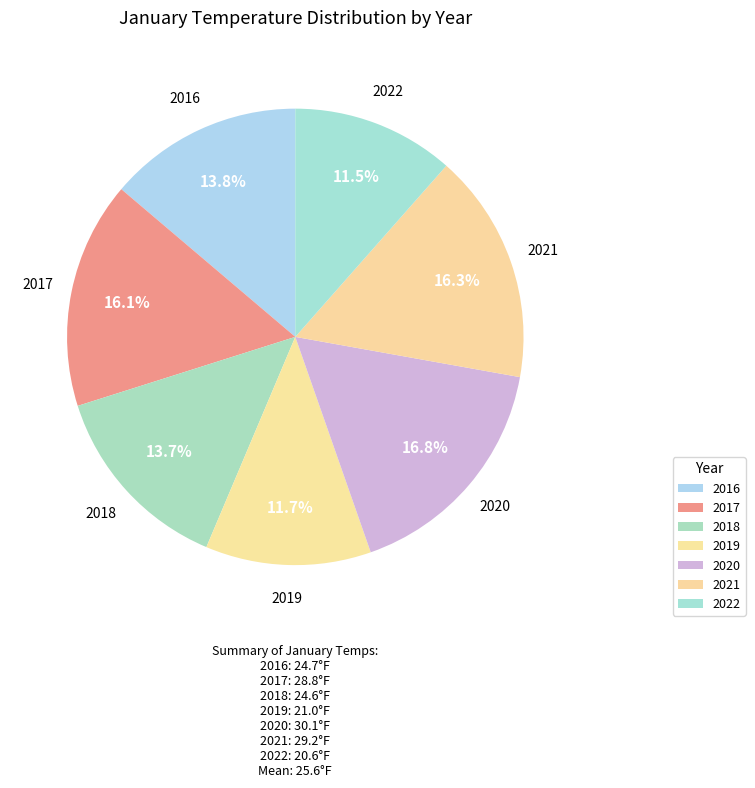

How many segments does this pie chart have?

7